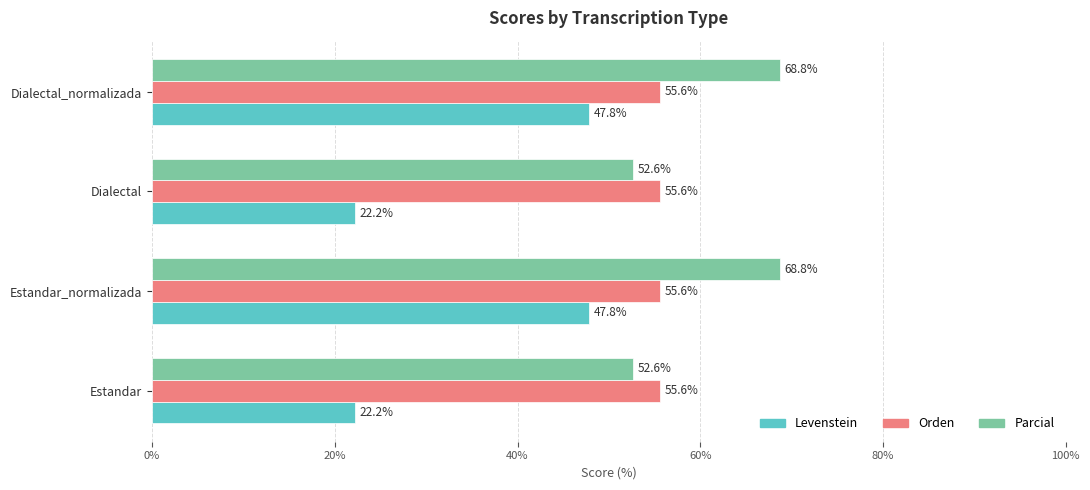

What is the approximate value of Parcial at Estandar_normalizada?

68.8